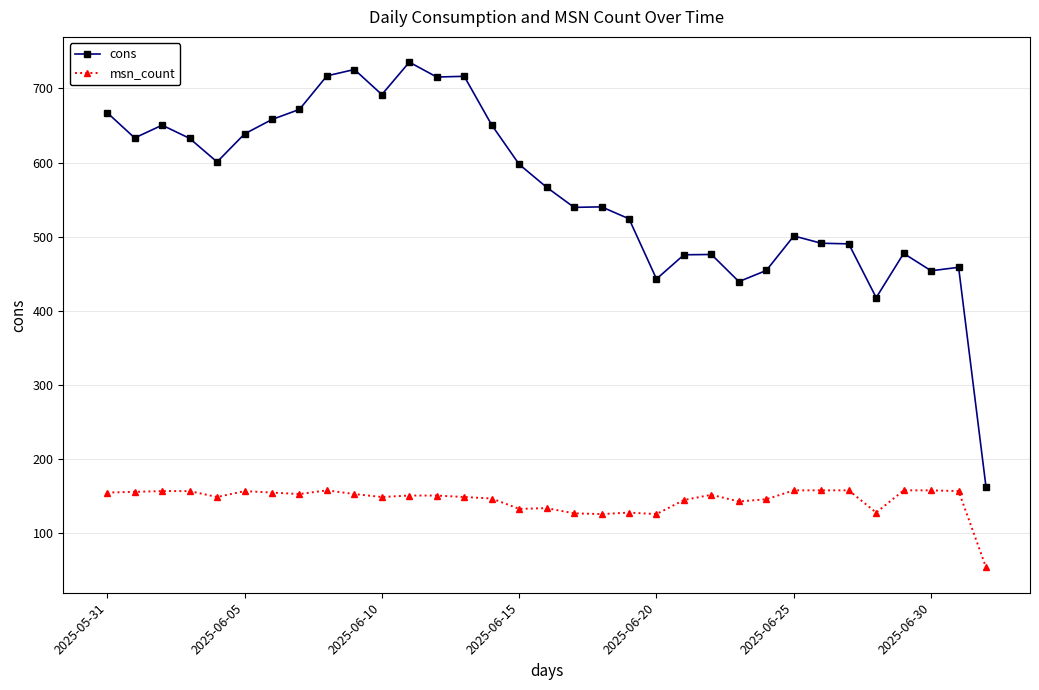

Is this an area chart (filled region under the line)?

No